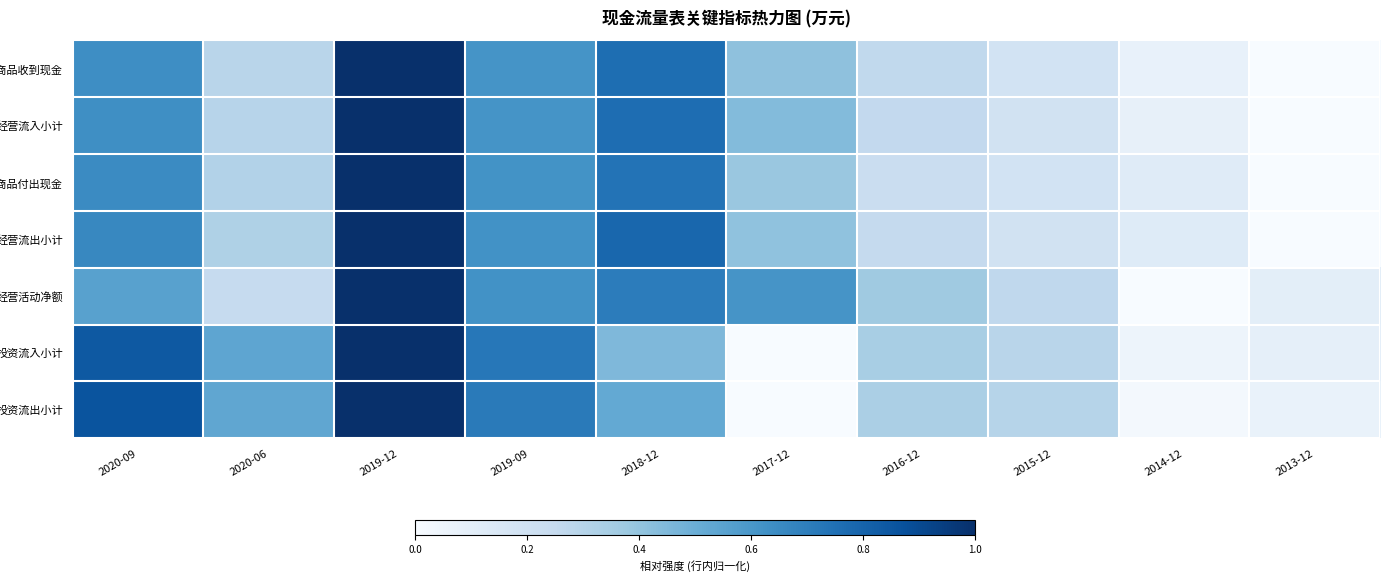

Between 2018-12 and 2017-12, which series saw the biggest shift?

投资流出小计